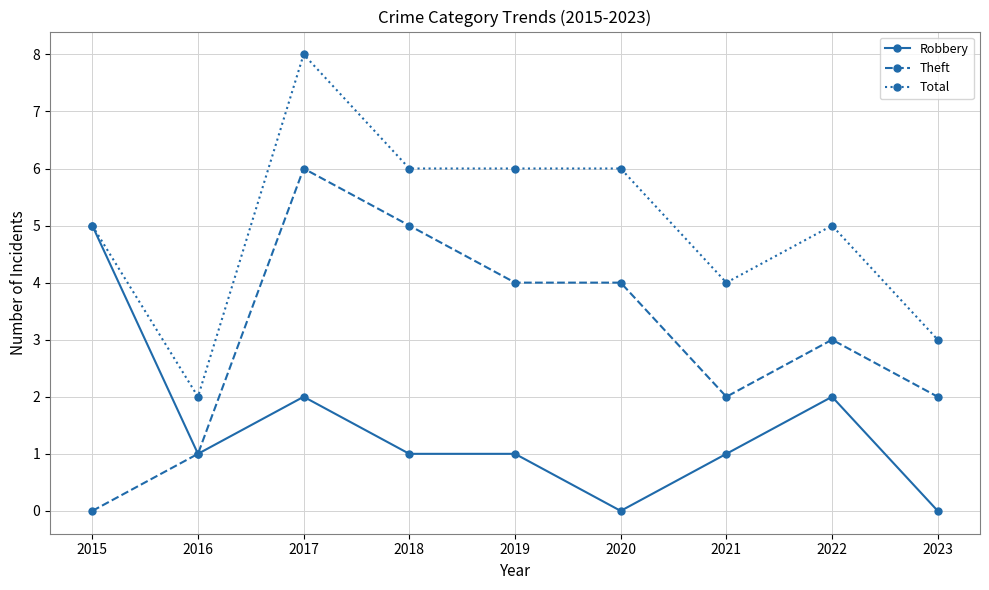

What is the value of the Theft point at the 9th from the left?

2